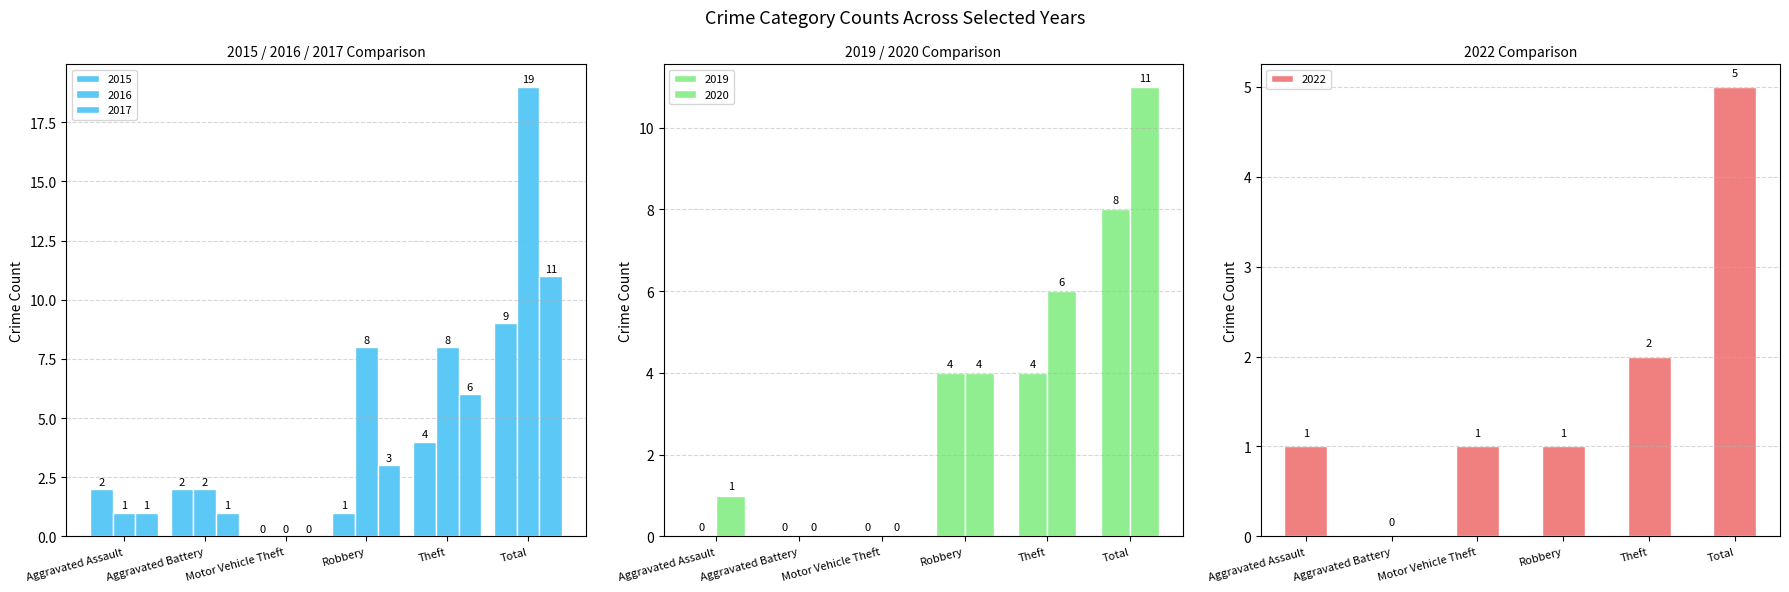

Where does the 2017 series first go above 3?

Theft